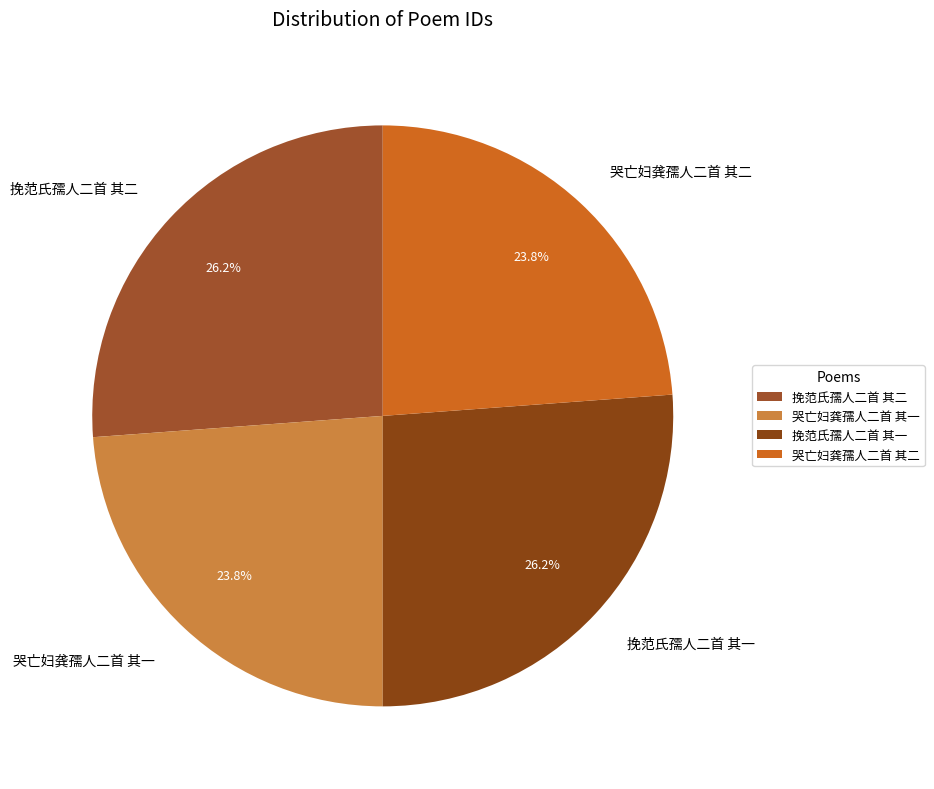

Between 哭亡妇龚孺人二首 其一 and 挽范氏孺人二首 其二, which is larger?

挽范氏孺人二首 其二